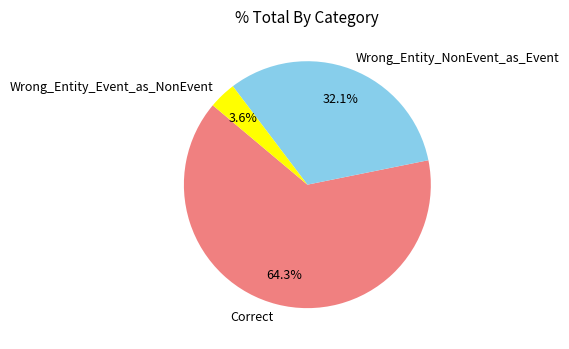

Which slice is the smallest?

Wrong_Entity_Event_as_NonEvent